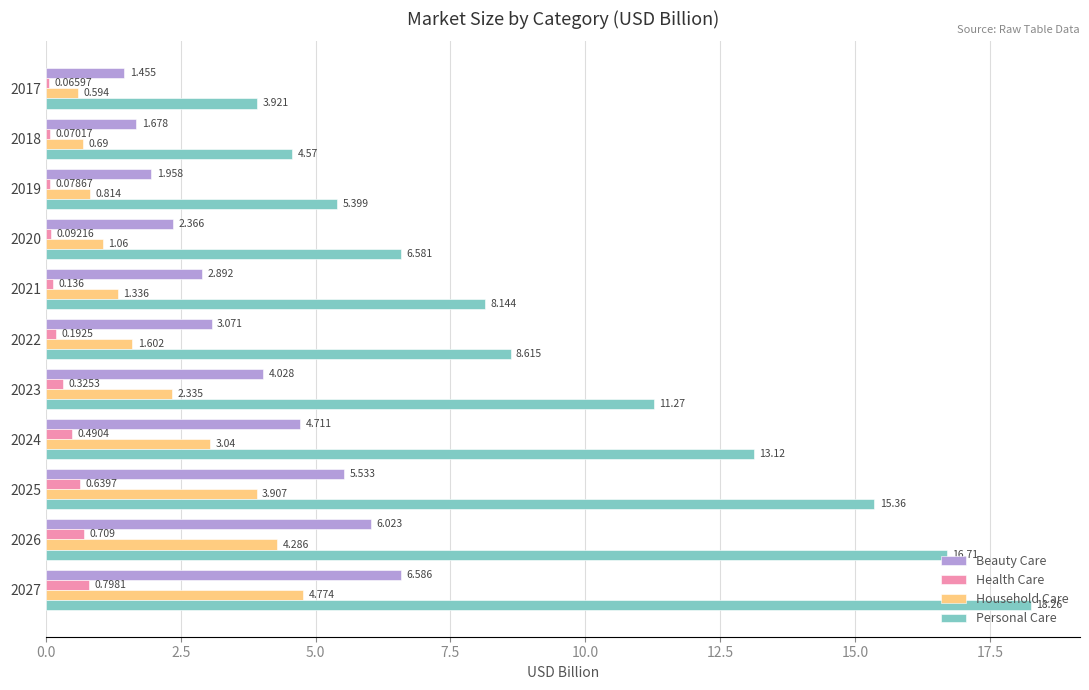

Is the value of Personal Care at 2017 greater than the value of Health Care at 2019?

Yes